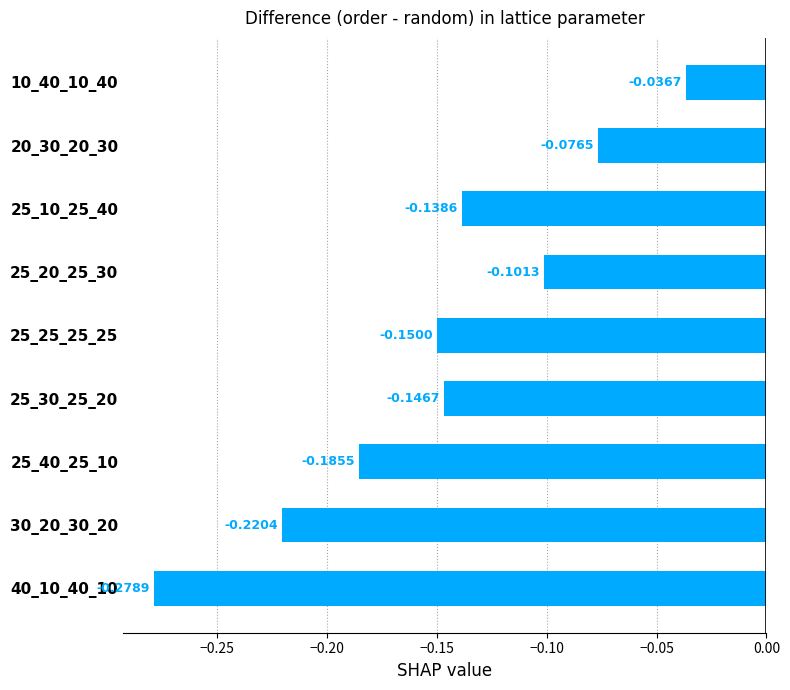

What is the sum of all values?

-1.3